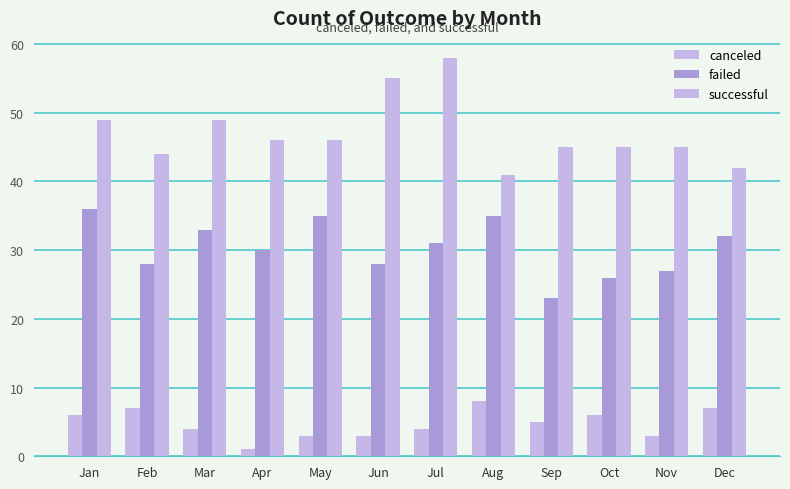

How many groups of bars are there?

12